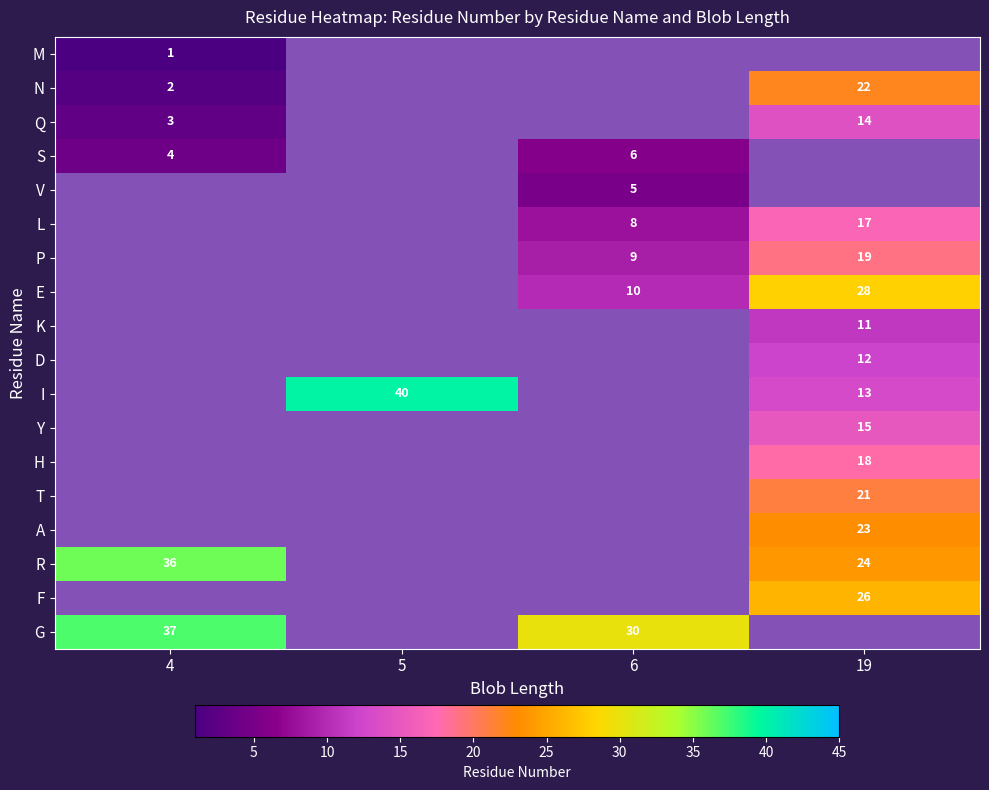

The P series shows 34 at 19. True or false?

False